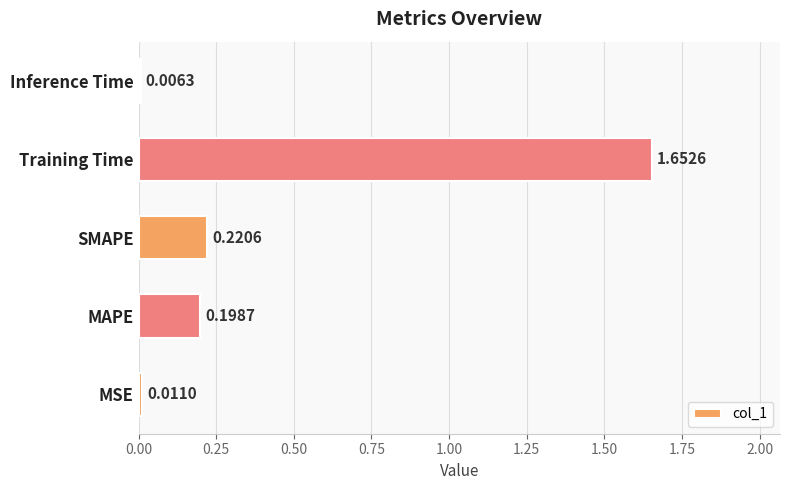

What is the change in value from Training Time to Inference Time?

-1.6